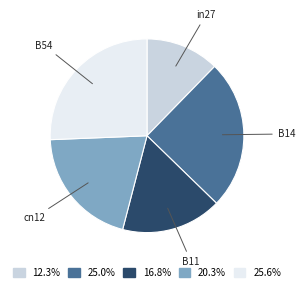

Is there any slice that represents more than half of the pie?

No